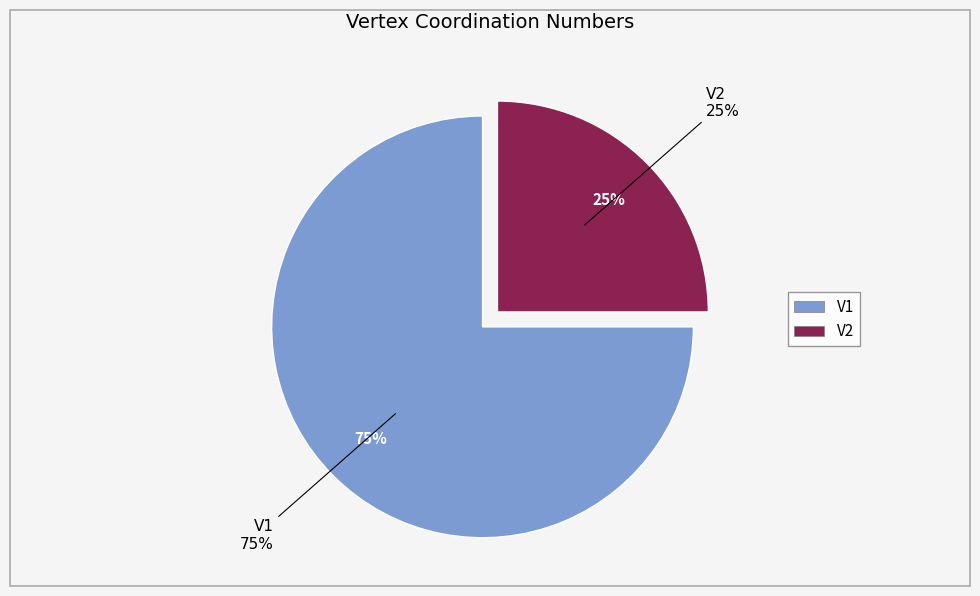

To the nearest percent, what is the difference between the largest and smallest slice percentages?

50%